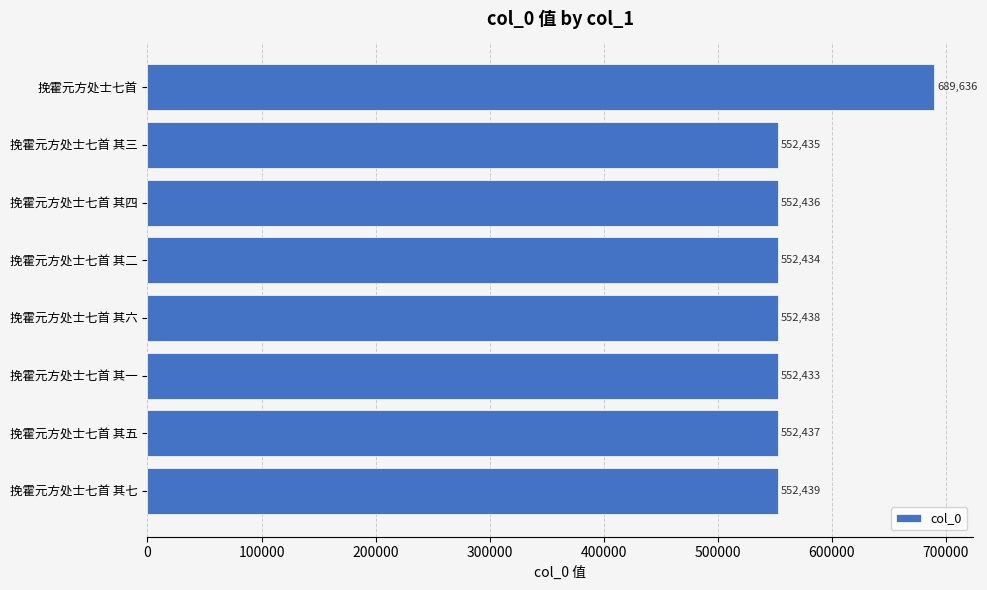

What position from the top is 挽霍元方处士七首 其一?

6